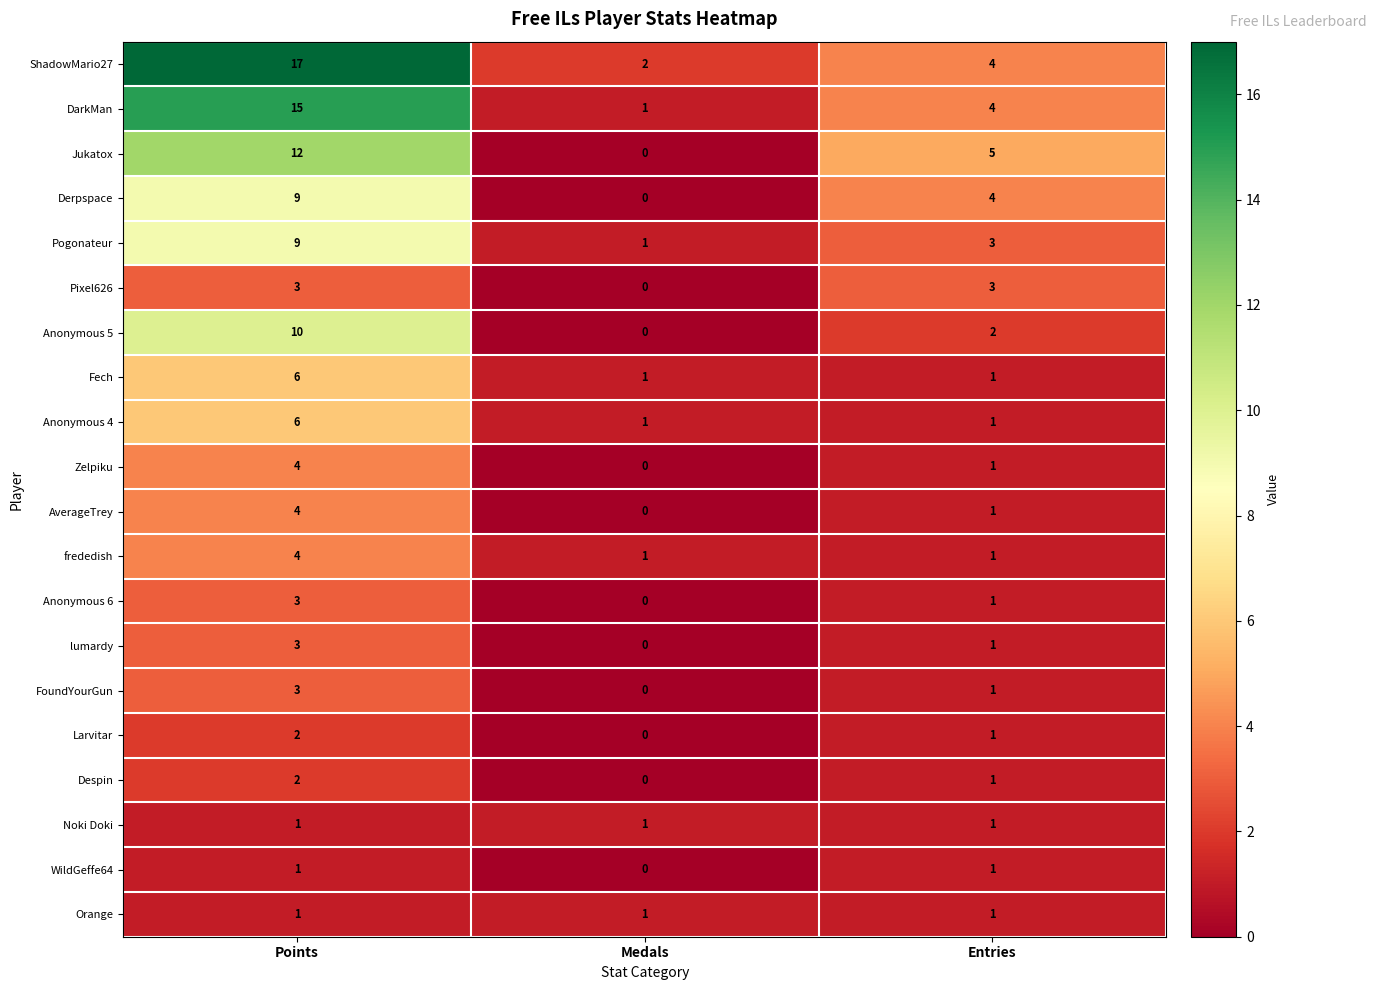

At which category does the chart reach its minimum across all series?

Medals